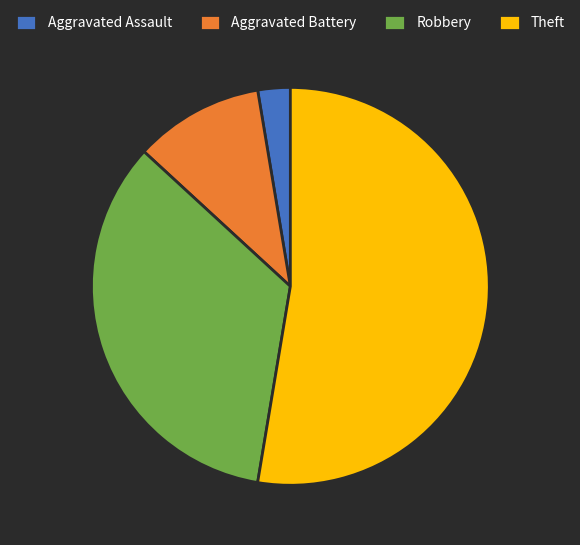

Combined, do Aggravated Assault and Robbery account for over 50%?

No